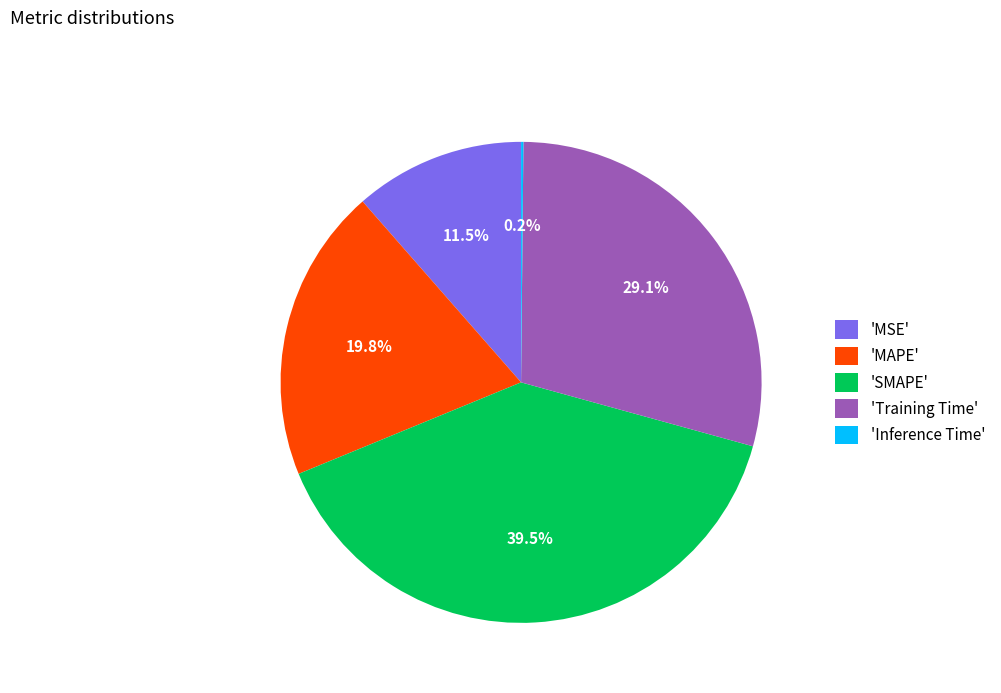

To the nearest percent, what is the average slice percentage?

20%